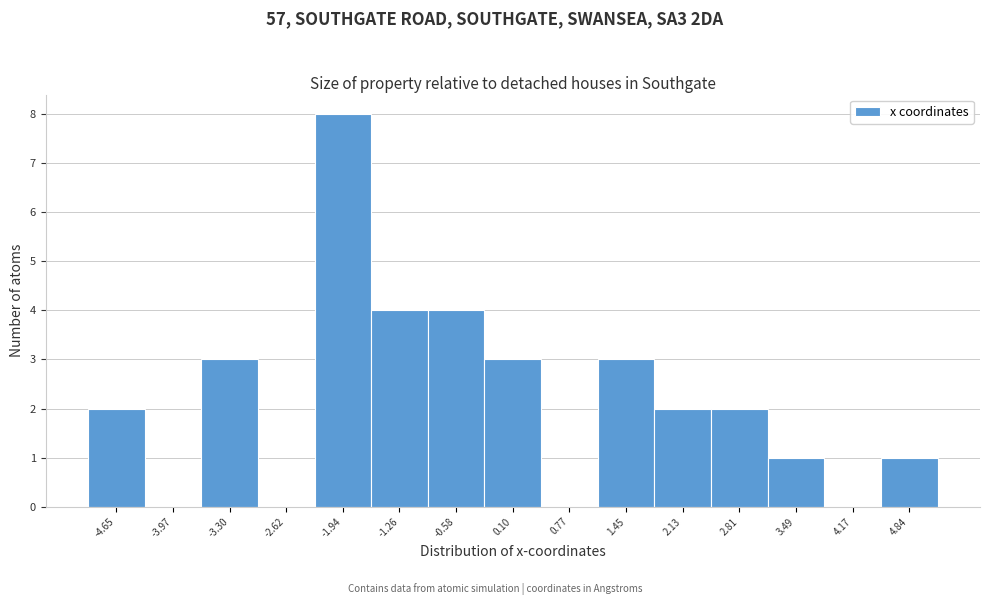

Reading right to left, transcribe all the data shown in this chart.

4.84=1	4.17=0	3.49=1	2.81=2	2.13=2	1.45=3	0.77=0	0.10=3	-0.58=4	-1.26=4	-1.94=8	-2.62=0	-3.30=3	-3.97=0	-4.65=2